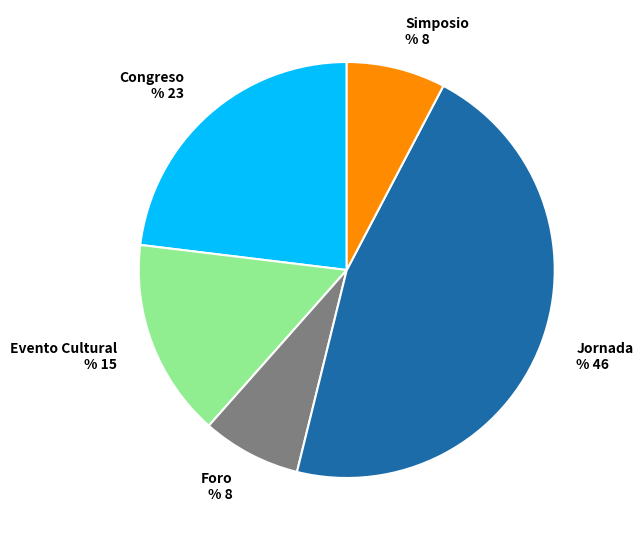

Is it true that Jornada is 36% of the pie?

False